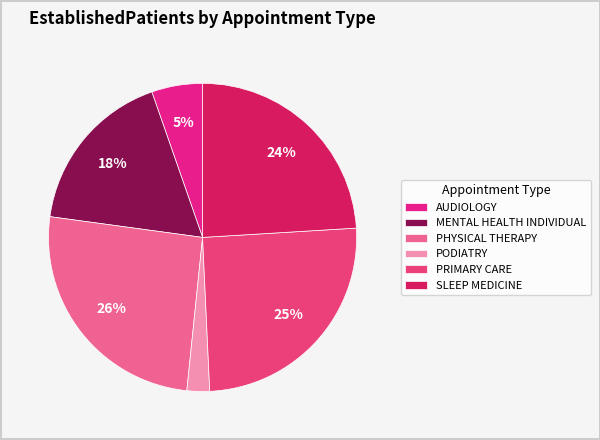

Is PRIMARY CARE the majority of the pie?

No